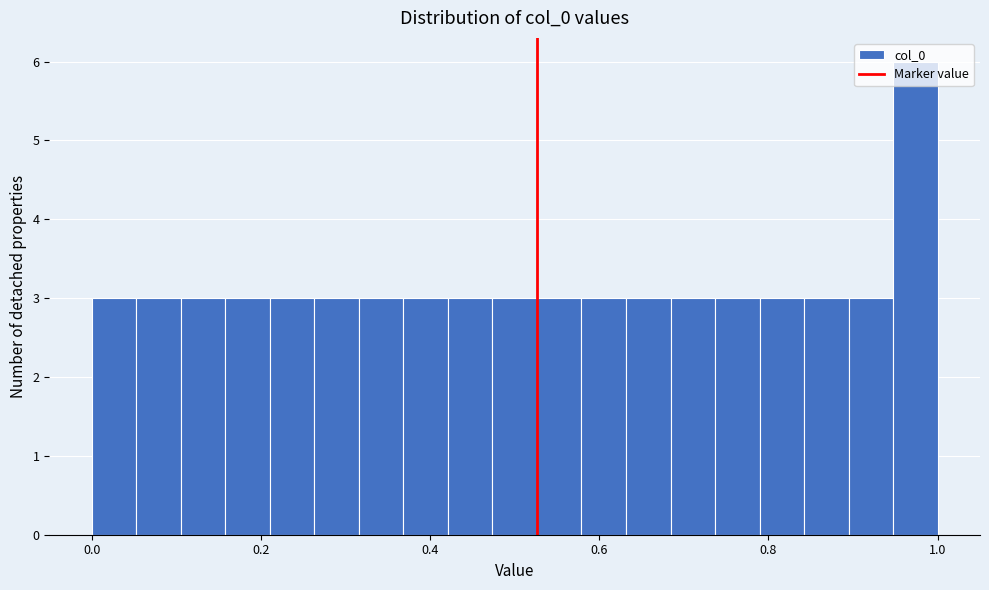

Around what value on the x-axis is the tallest bar? Give the approximate position of its centre, as read against the axis.

0.98